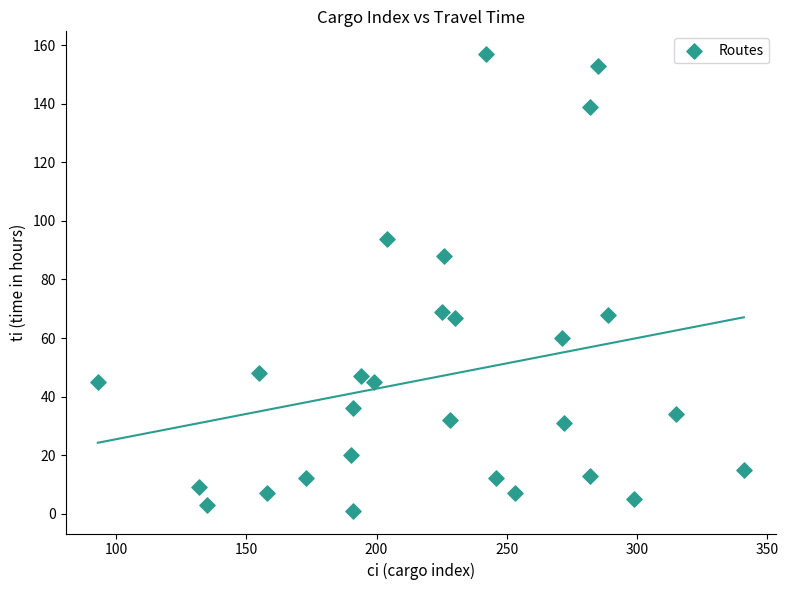

What is the range of X values (max minus min)?

248